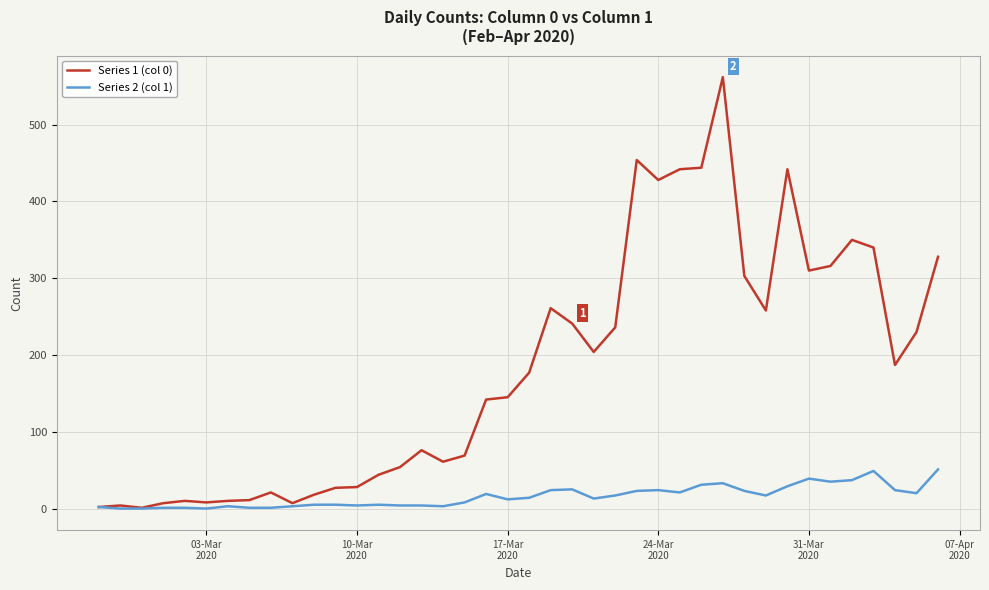

Which series has the widest spread of values?

Series 1 (col 0)